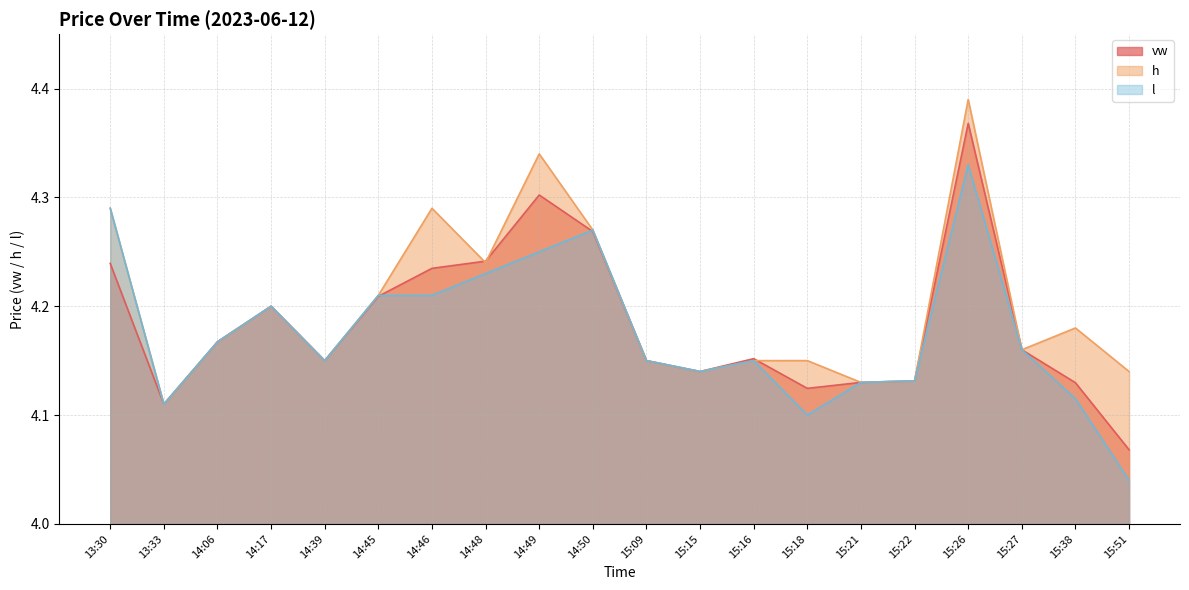

List the series in order of their overall mean, lowest first.

l, vw, h